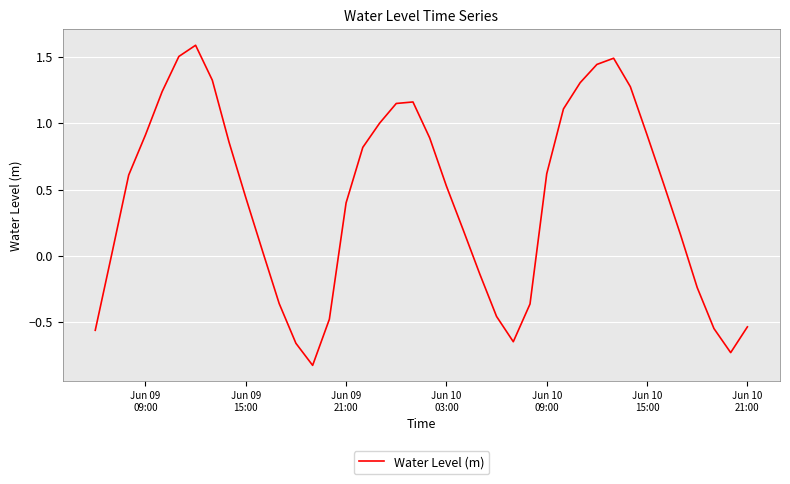

What is the smallest value displayed?

-0.8